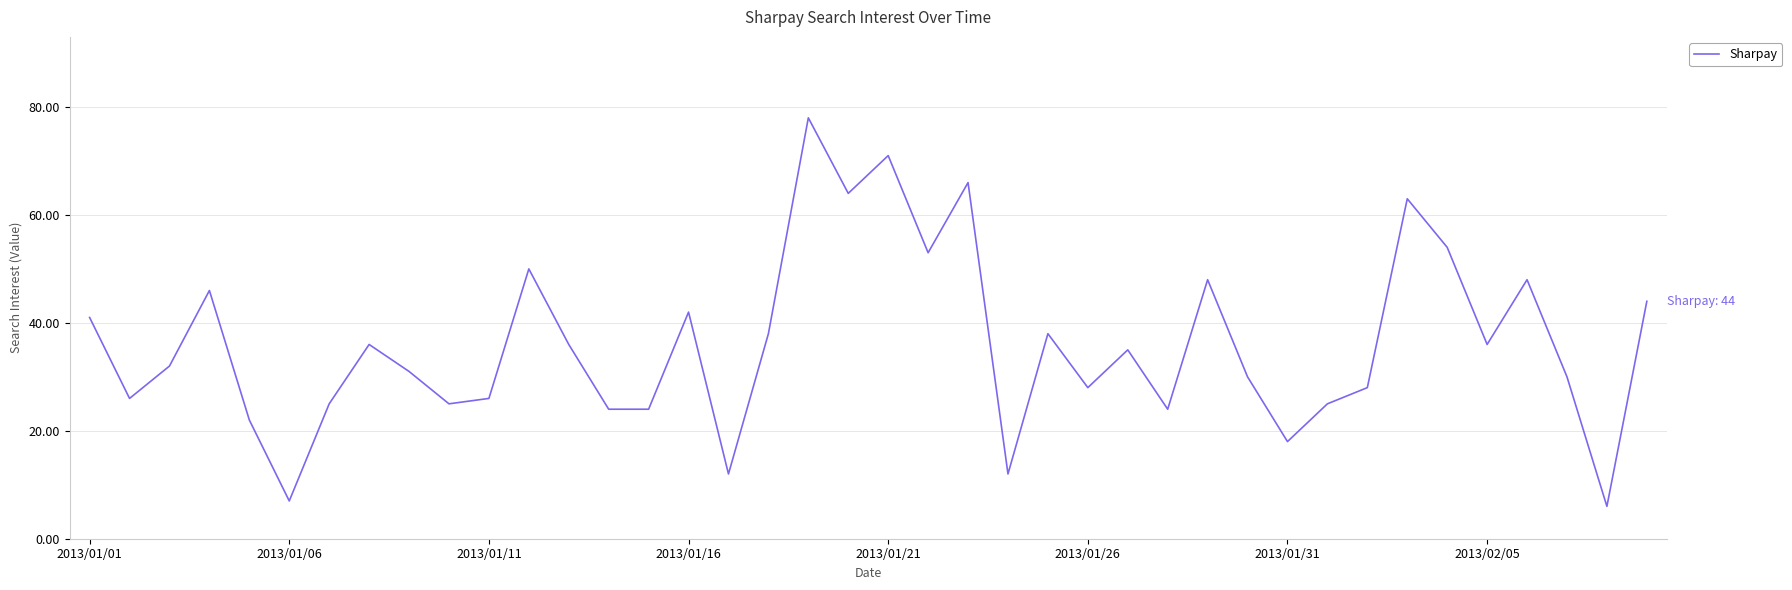

What is the minimum value shown in the chart?

6